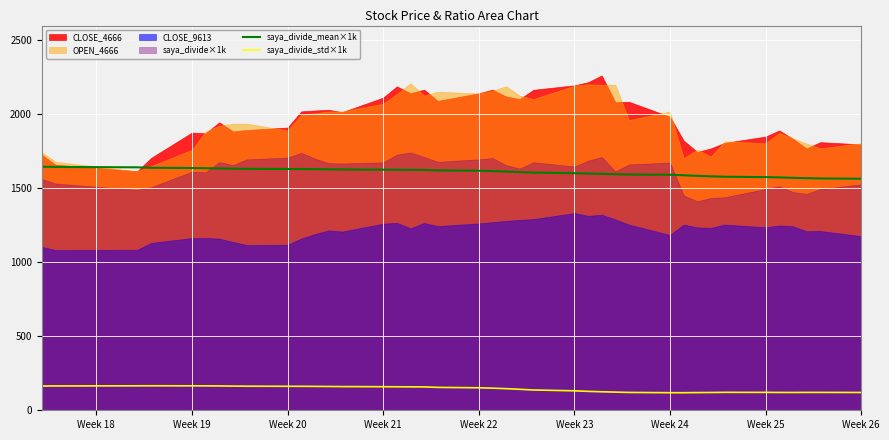

What is the minimum value for saya_divide_mean×1k?

1564.9